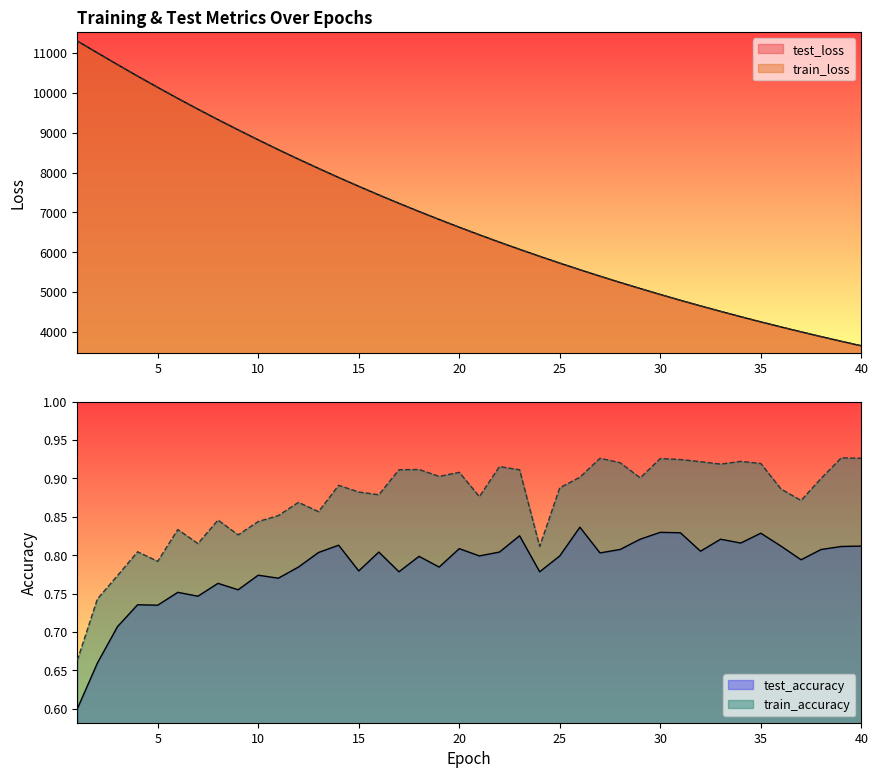

True or false: test_loss has more than 1 interior local peaks.

False